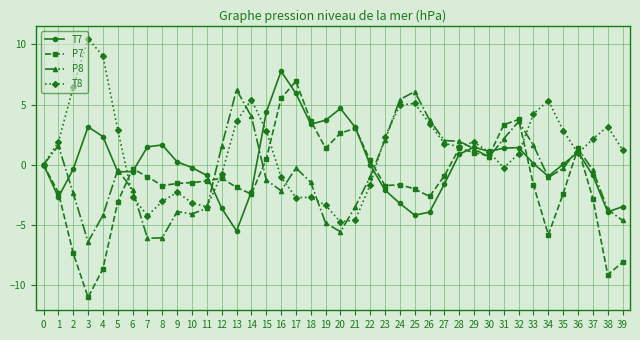

How many categories are shown in the chart?

40